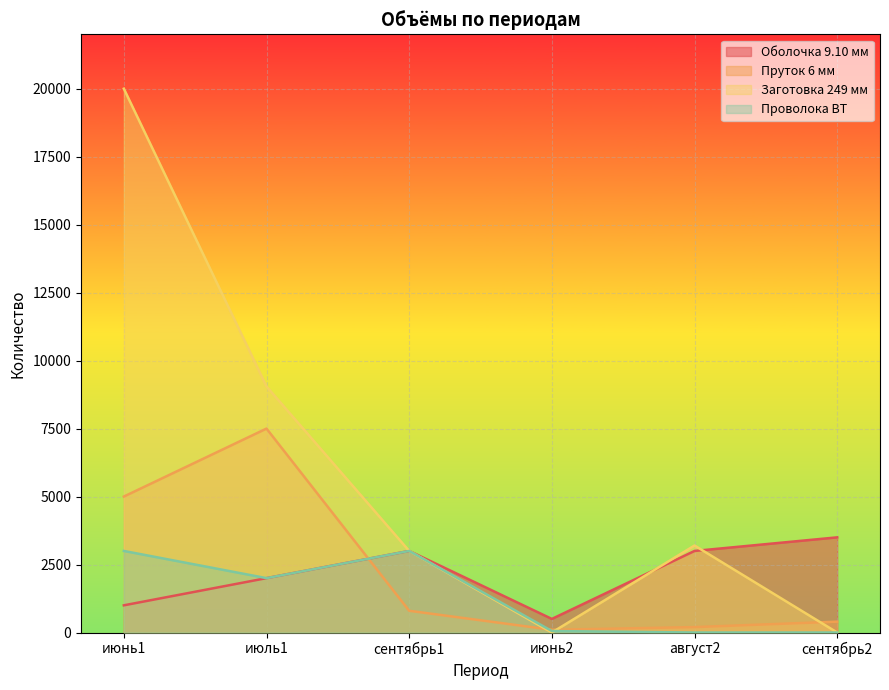

Between август2 and июнь2, which is larger?

август2